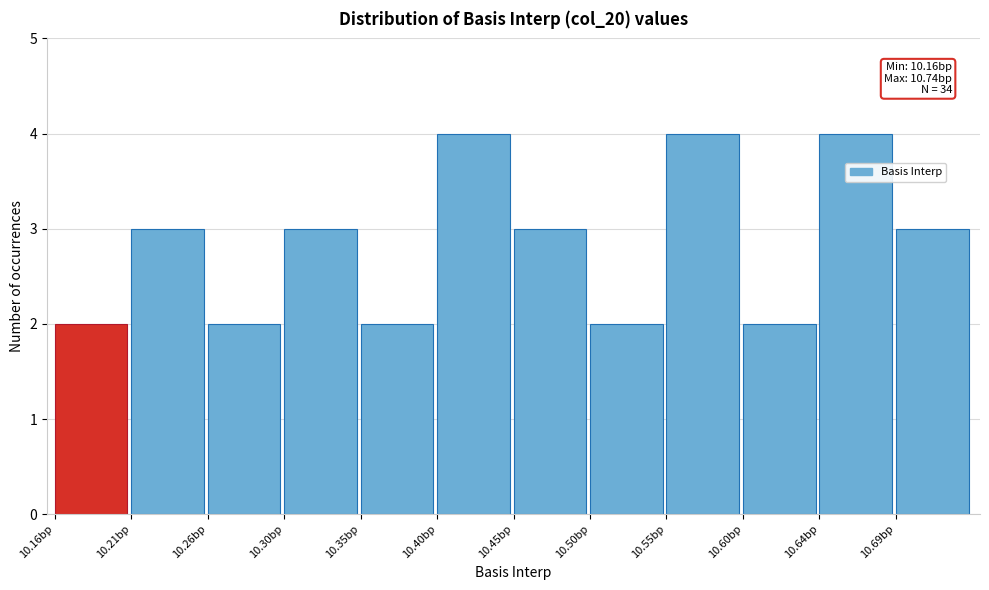

Reading left to right, what are all the values shown in this chart?

2	3	2	3	2	4	3	2	4	2	4	3